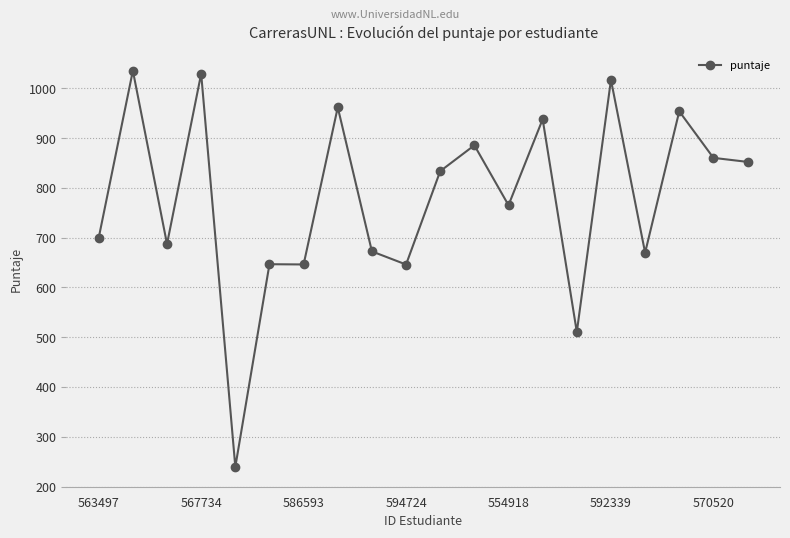

True or false: there are more than 2 points higher than both neighbors.

True